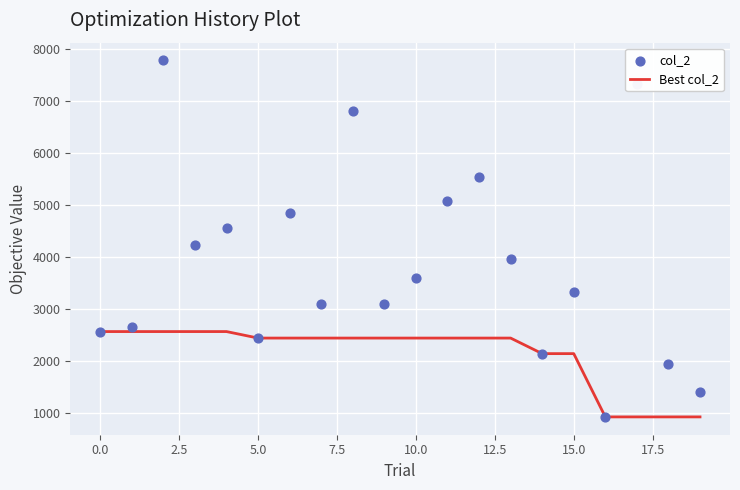

Which series has the largest total across all categories?

col_2